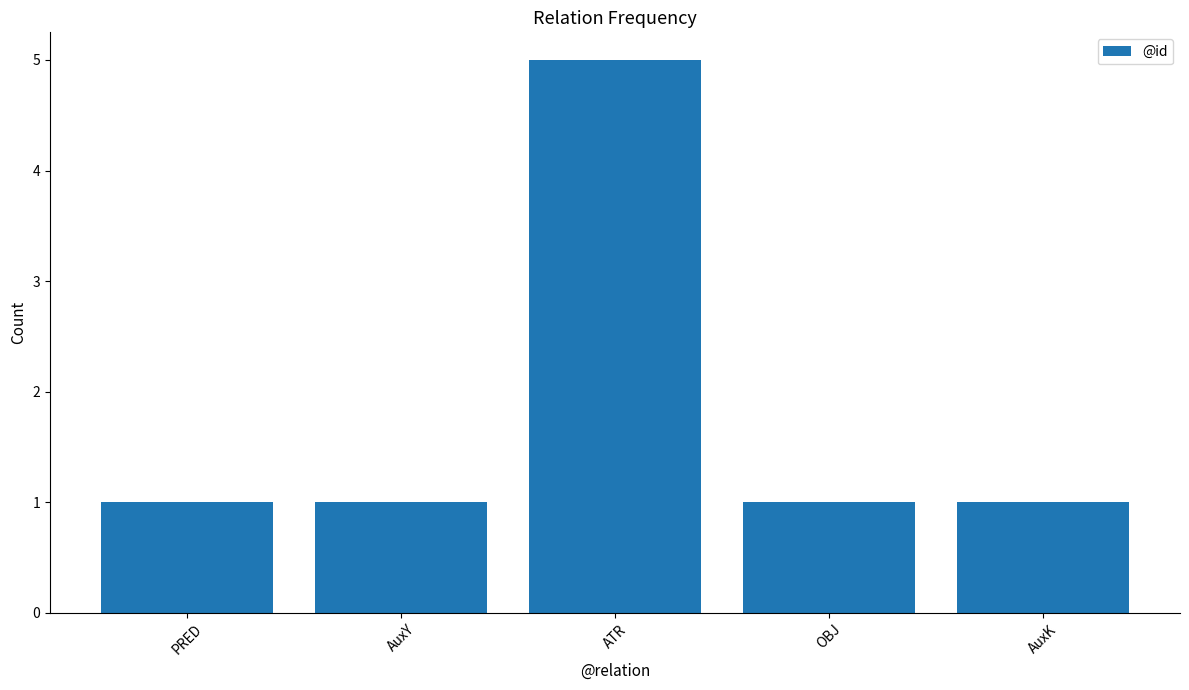

What is the value of the 5th bar from the left?

1